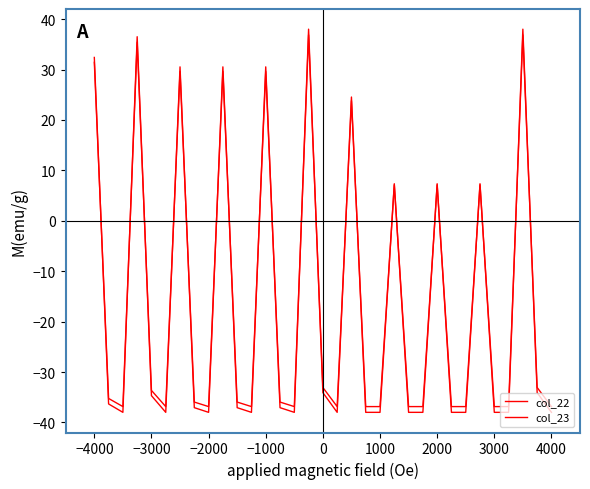

How many data points does each series have?

33